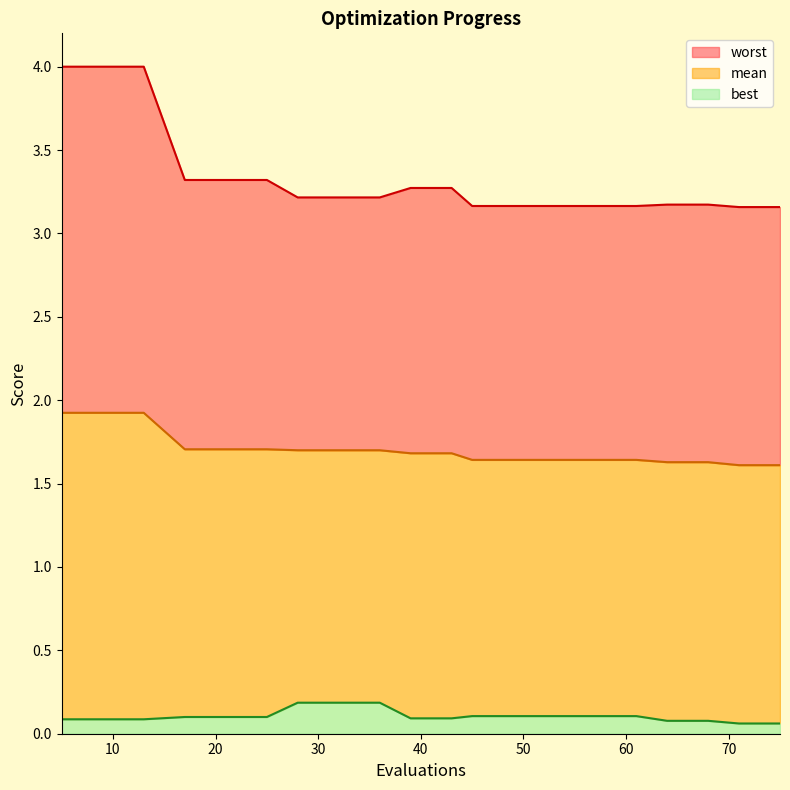

The value of mean at 75 is 0.4. True or false?

False